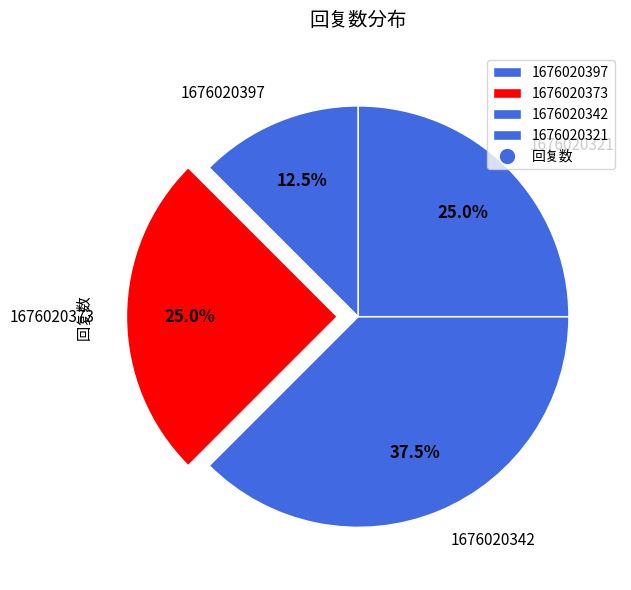

Does any single category account for the majority?

No